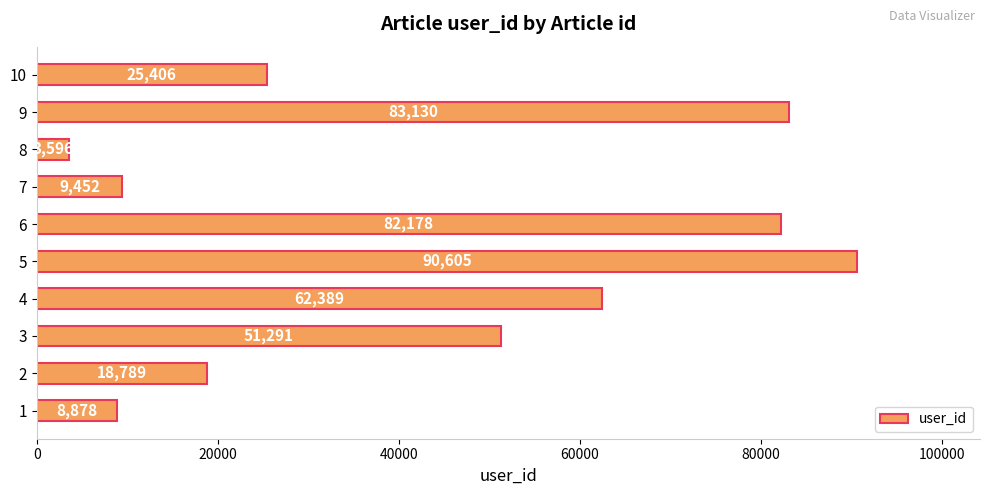

How many data points are less than 51291?

5